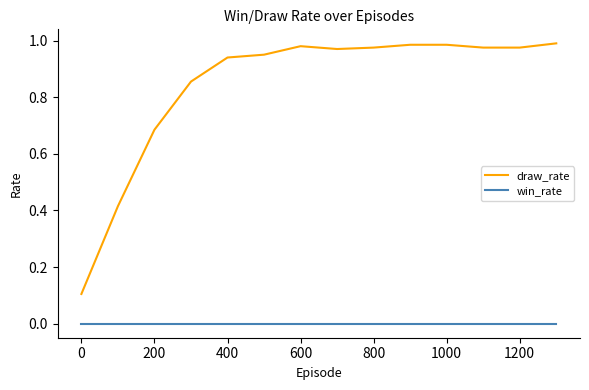

True or false: draw_rate and win_rate cross at least once.

False